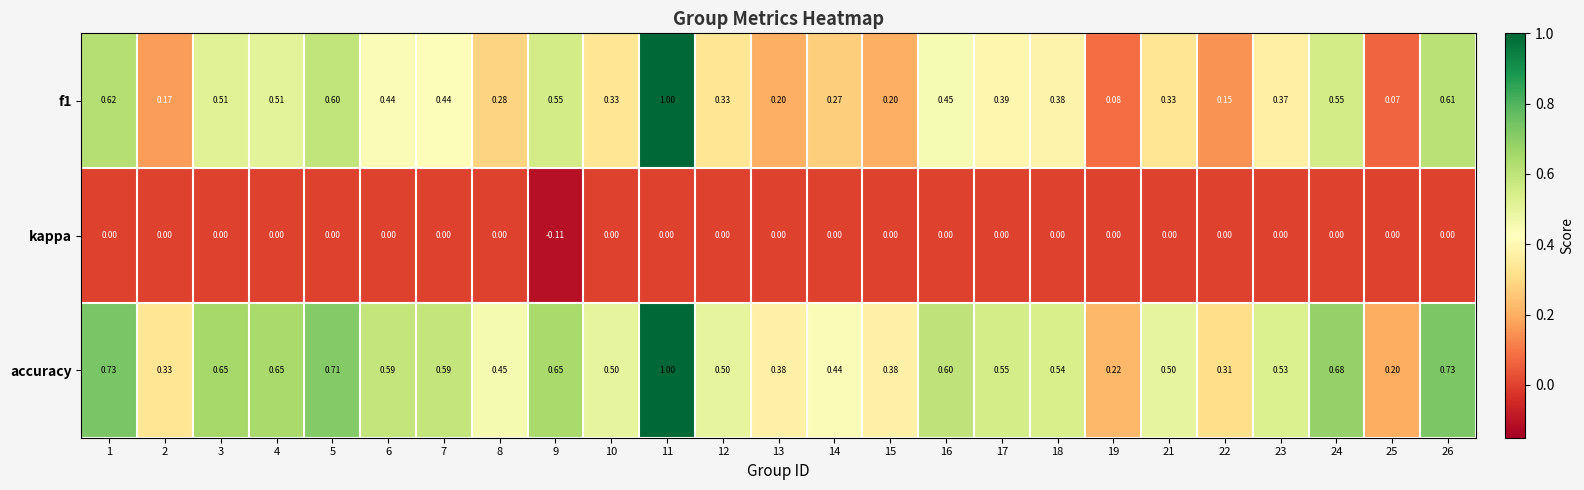

Which series has the widest spread of values?

f1